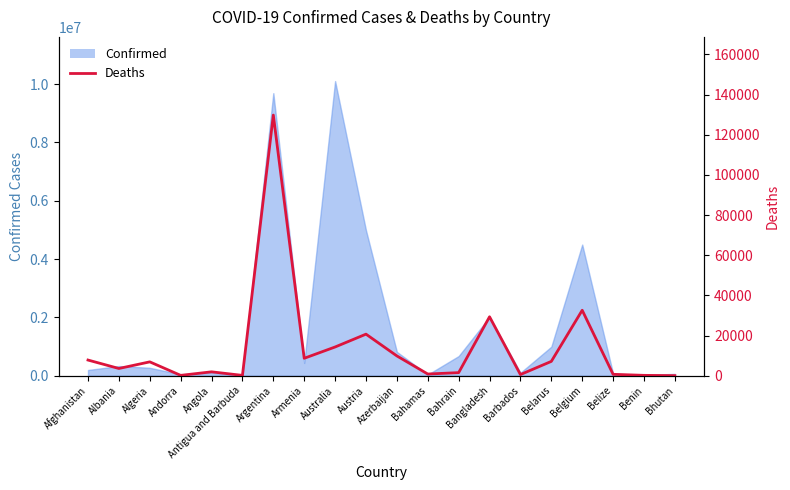

Count the number of categories in the chart.

20